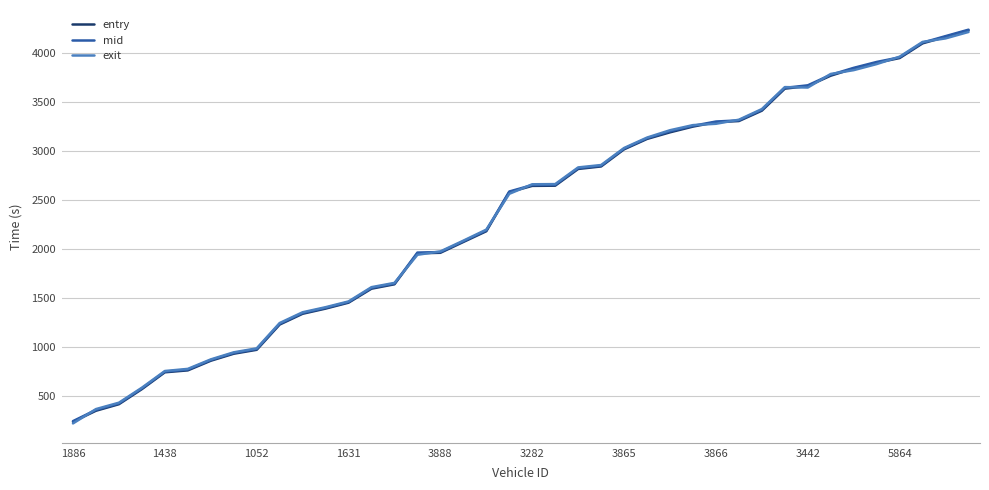

What is the maximum value for exit?

4212.9